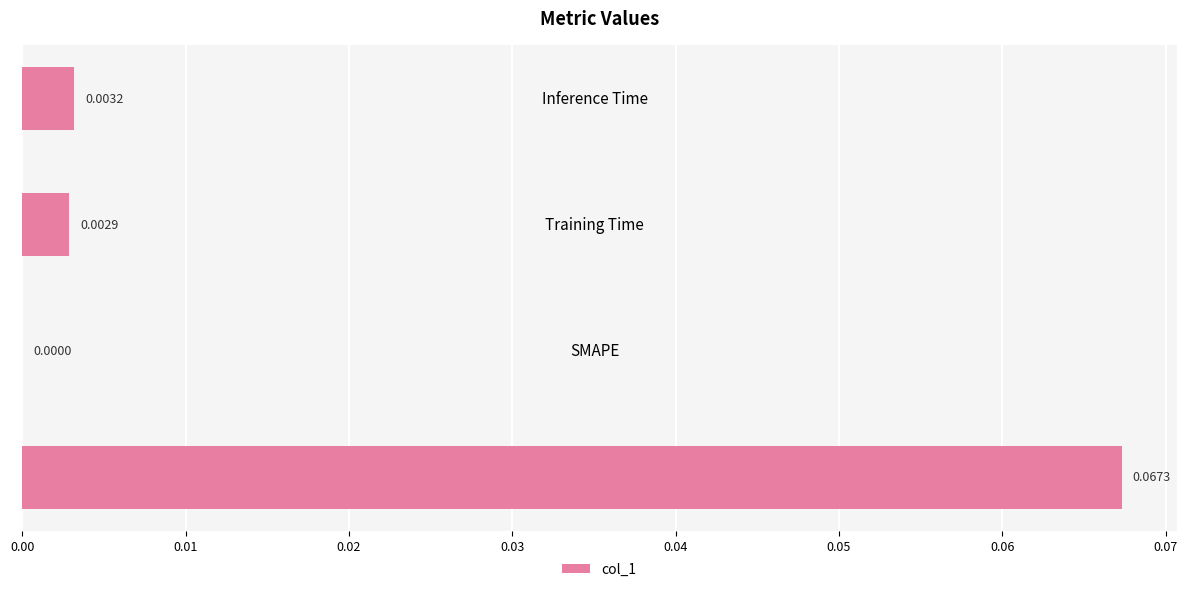

At which category does the chart reach its peak across all series?

MSE